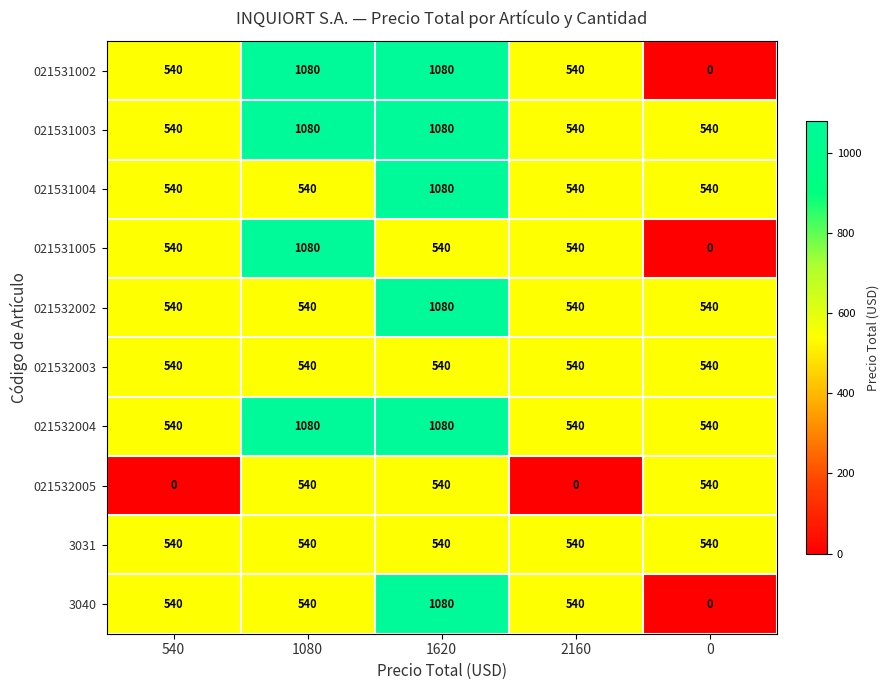

What is the approximate value of 021532002 at 1080, to the nearest 100?

500